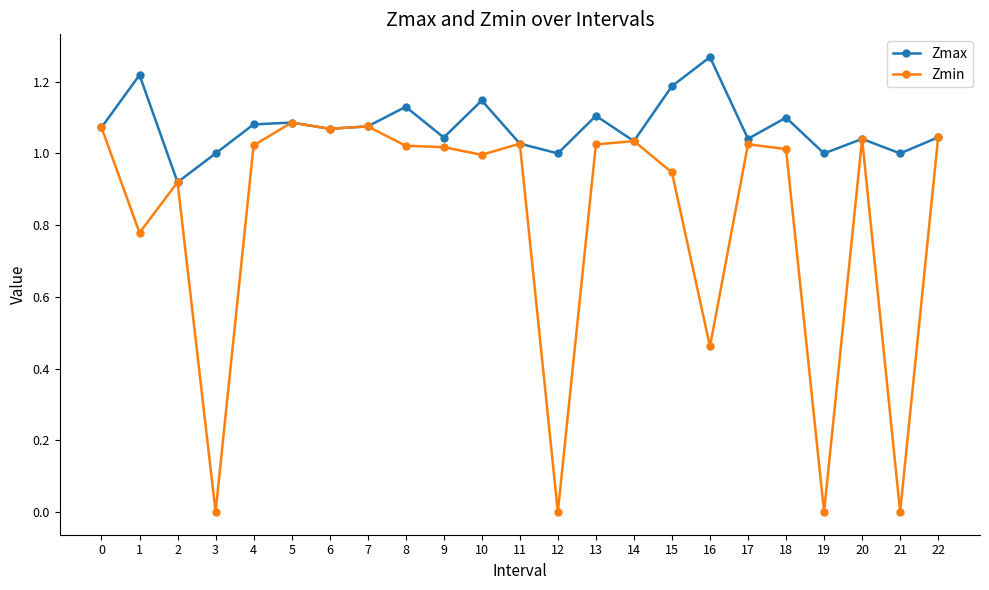

Which label corresponds to the largest value in the chart?

16